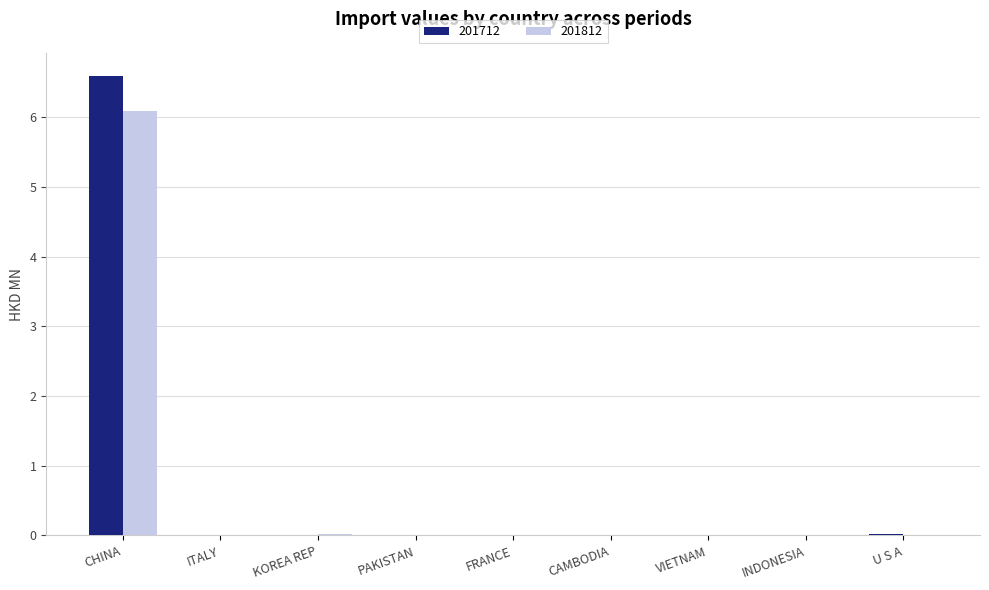

True or false: 201712 has a value of -3.1 at KOREA REP.

False